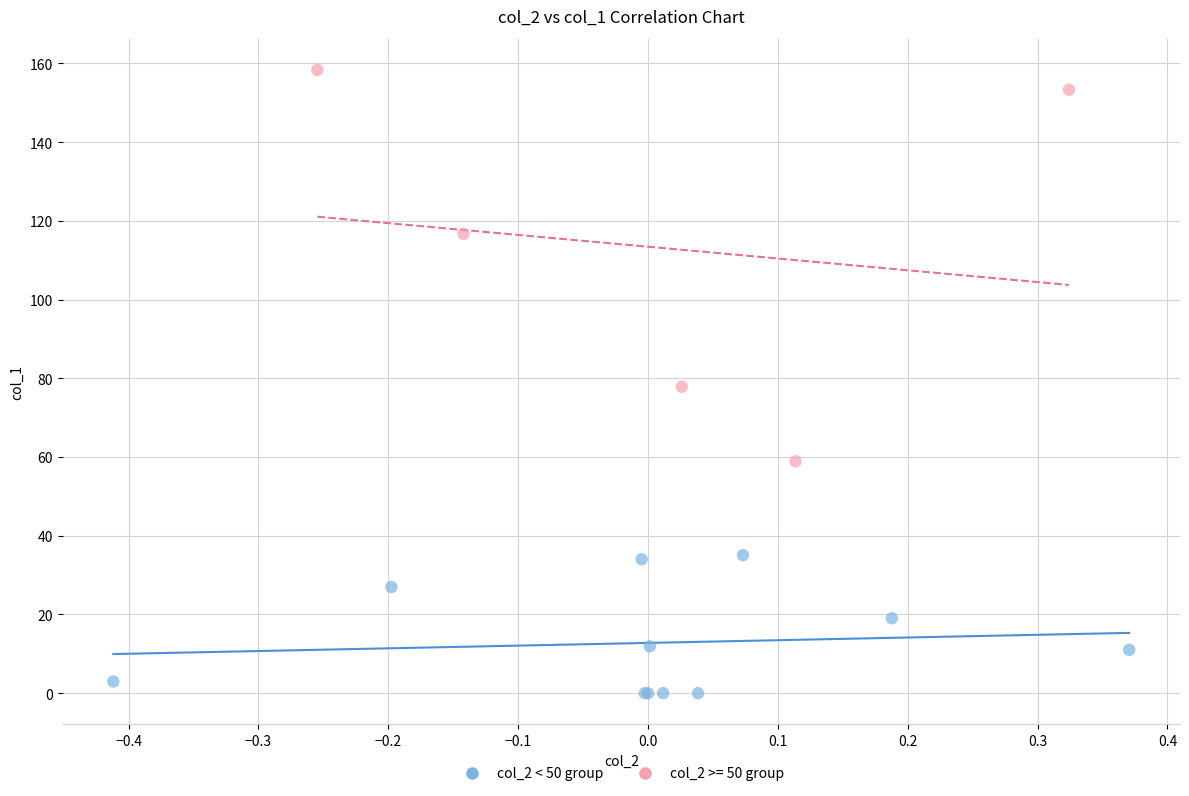

Which series contains the highest Y value?

col_2 >= 50 group